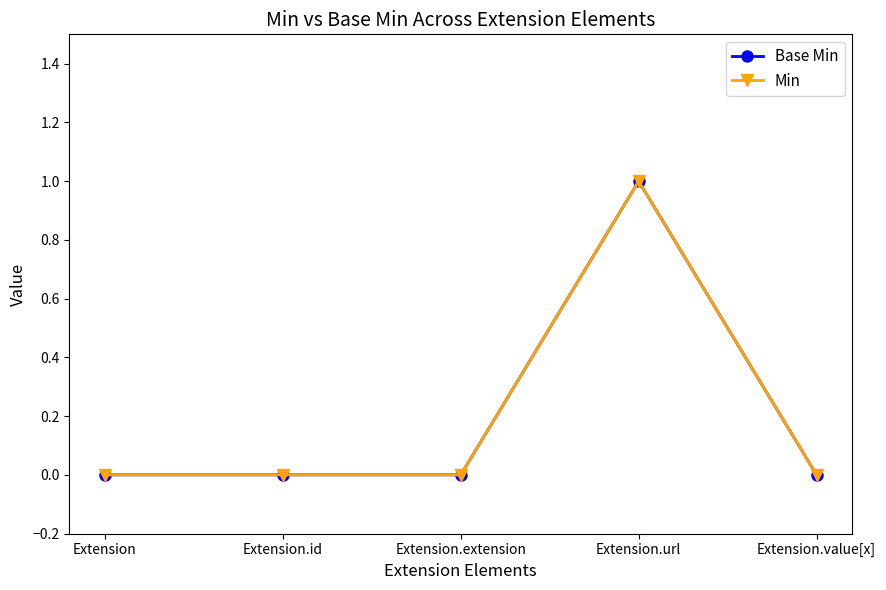

In Min, how many points are higher than both neighbors (excluding endpoints)?

1